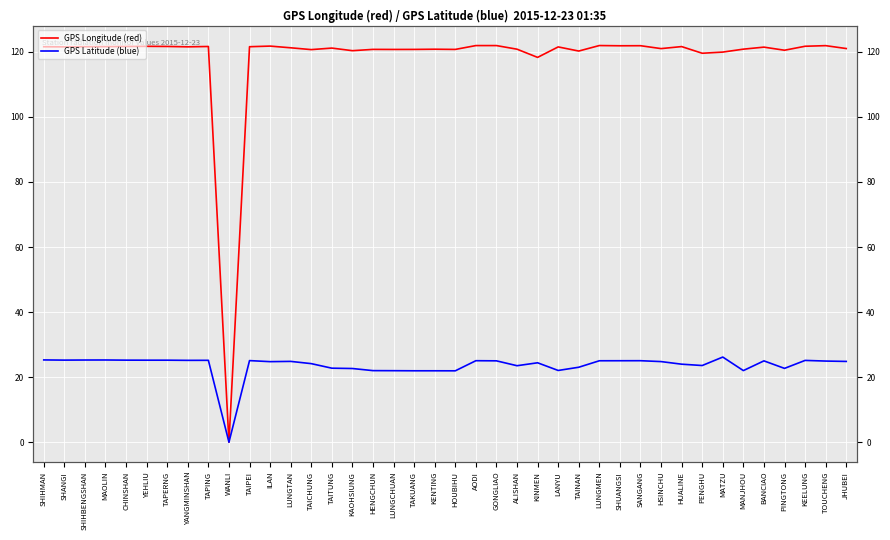

How many values in GPS Longitude (red) are above zero?

39